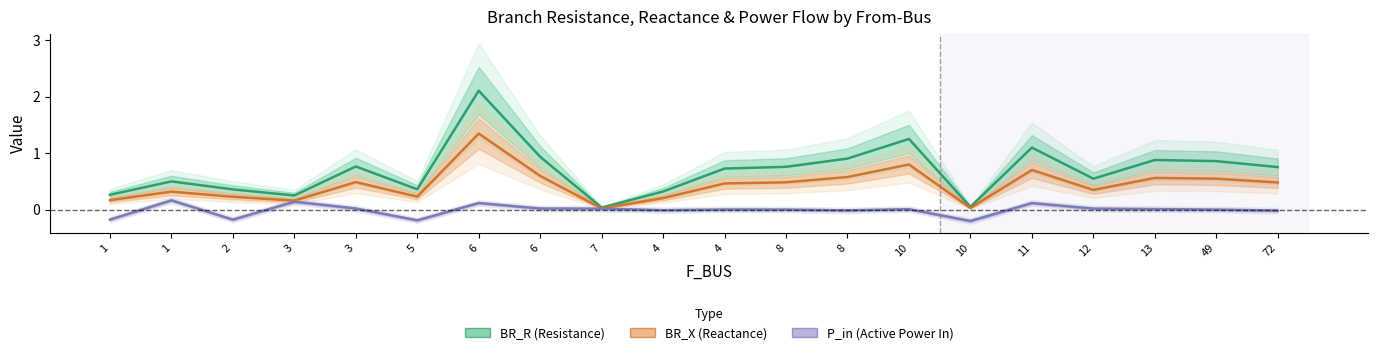

List the series in order of their peak value, highest first.

BR_R (Resistance), BR_X (Reactance), P_in (Active Power In)